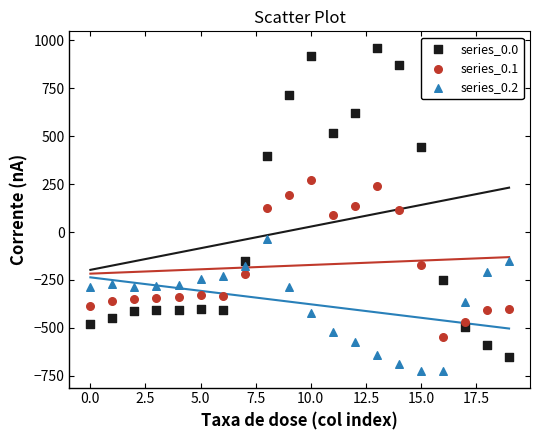

What are all the series names shown in the legend?

series_0.0, series_0.1, series_0.2